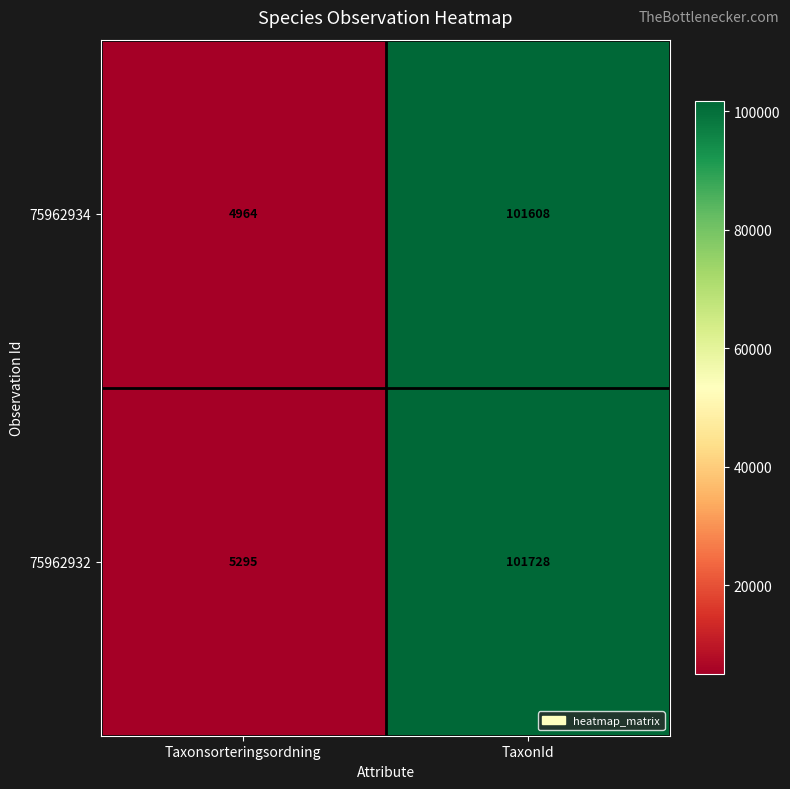

List the series in order of their overall mean, lowest first.

75962934, 75962932